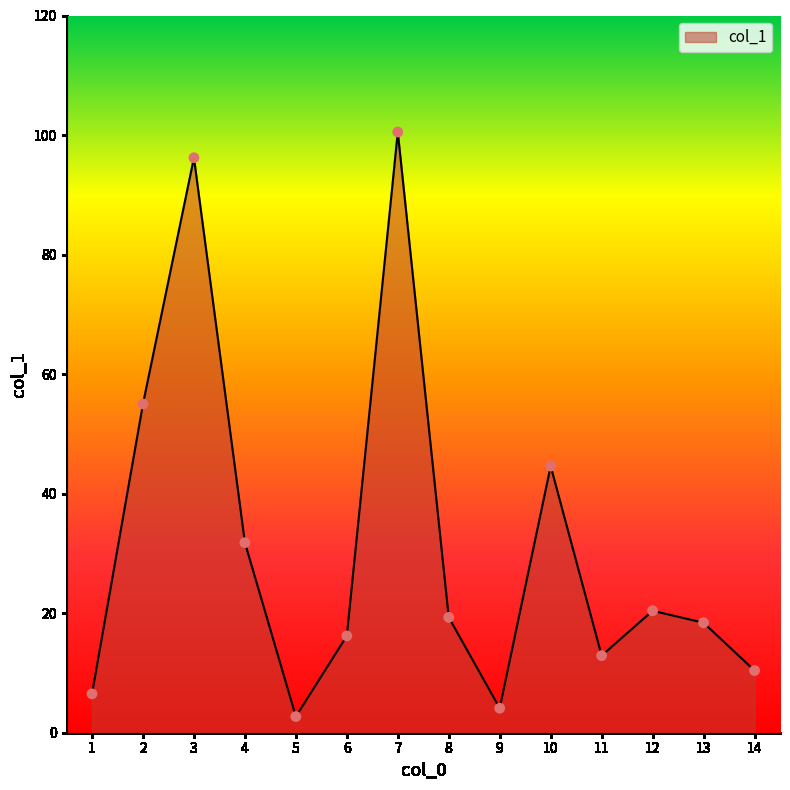

What is the change in value from 2 to 14?

-44.6